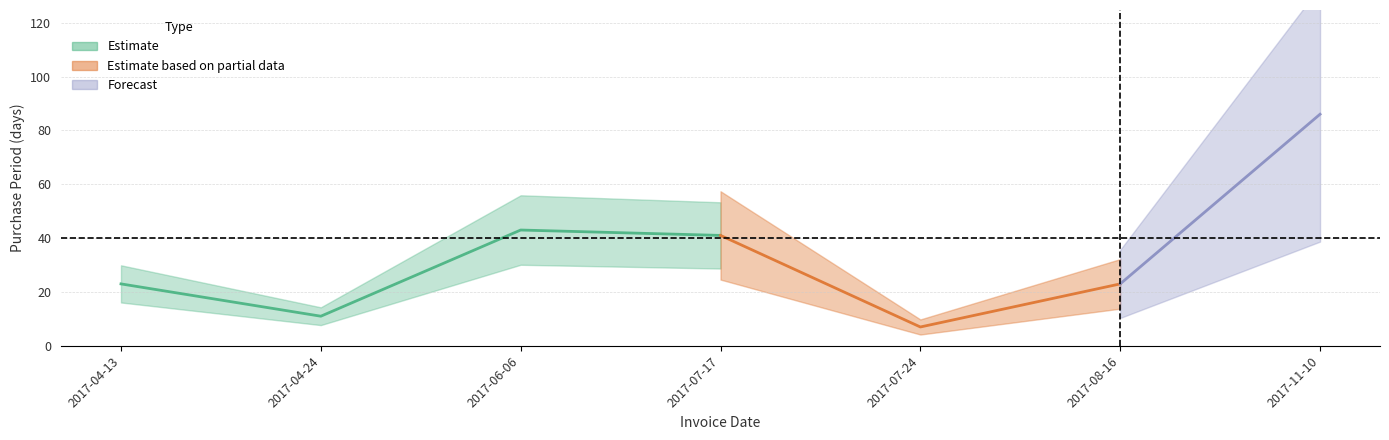

How many lines are shown in the chart?

1